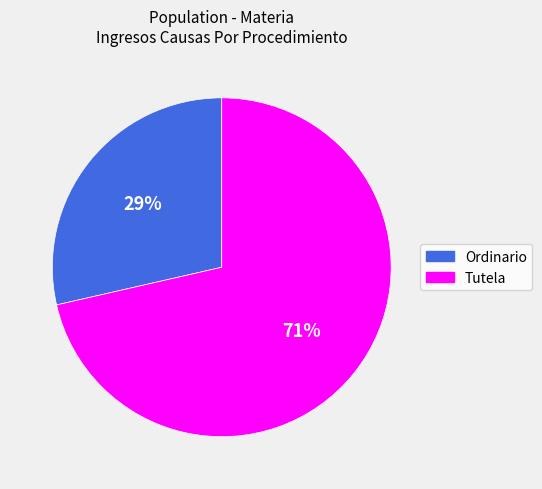

To the nearest percent, what percentage of the pie is Tutela?

71%